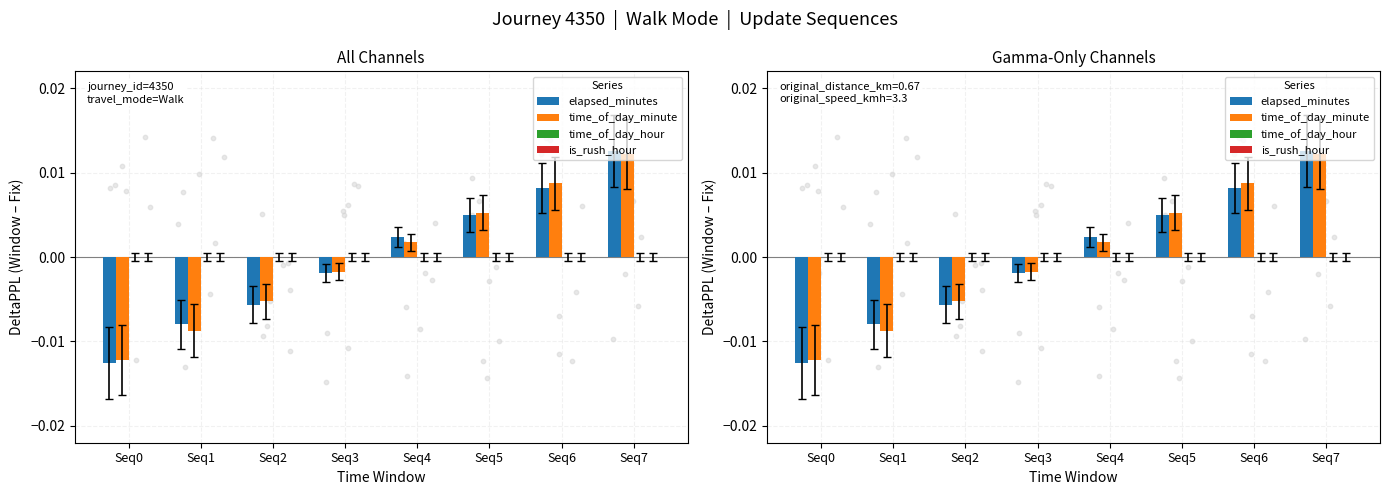

Which series reaches the maximum Y coordinate?

elapsed_minutes